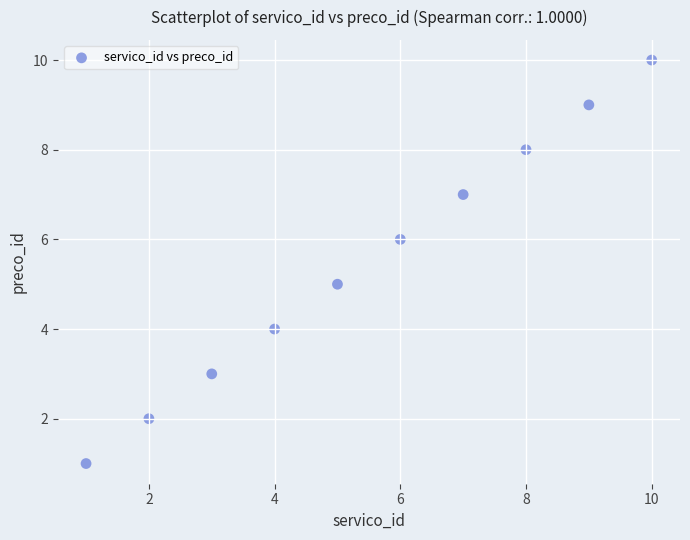

What is the range of Y values (max minus min)?

9